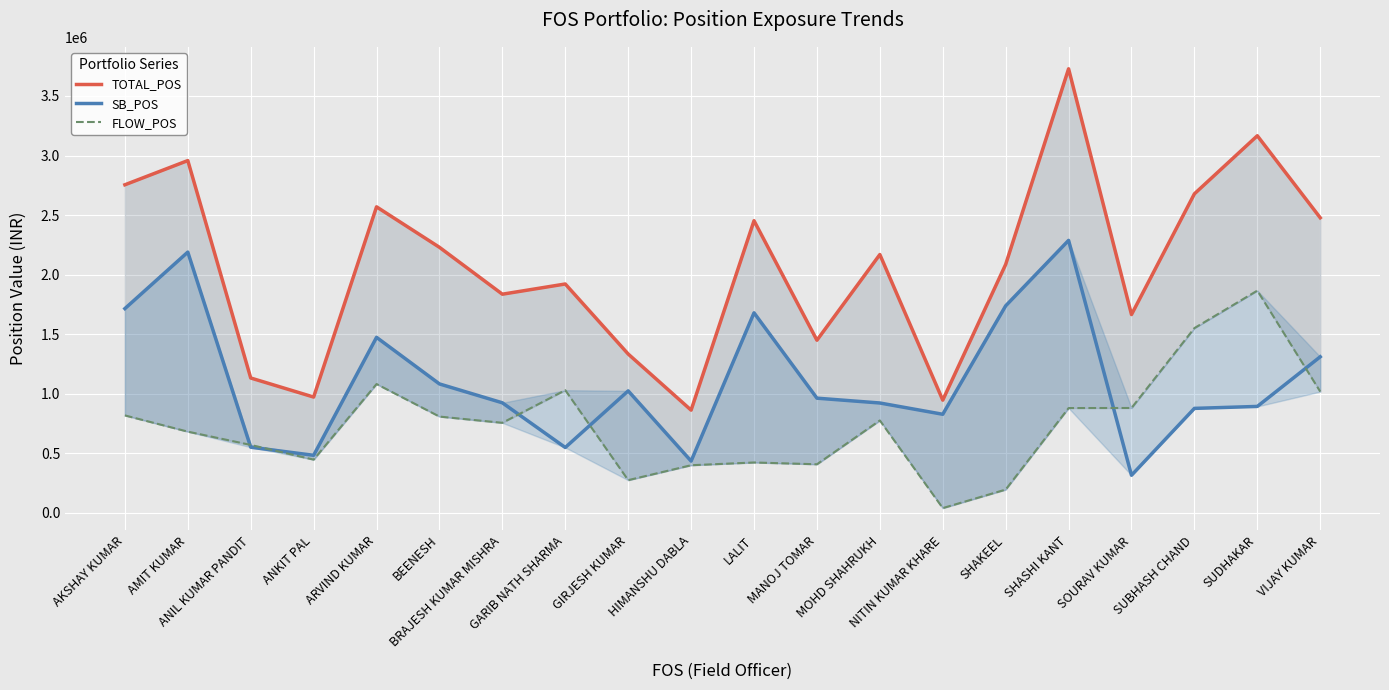

Reading left to right, what are all the values shown in this chart?

TOTAL_POS: 2754386.4	2957650.9	1131843.6	971788.9	2569138.6	2229228.8	1835545.5	1921231.4	1333100.0	861911.8	2452666.6	1449067.8	2168678.9	945931.2	2085664.5	3728380.5	1664678.5	2678433.7	3166162.0	2477295.9
SB_POS: 1714639.2	2189038.0	550621.3	482682.3	1473138.4	1081951.1	923464.1	548106.3	1023586.6	434081.3	1679147.1	962429.4	921923.6	827219.3	1737887.9	2287505.8	314881.9	876614.0	893071.0	1309875.8
FLOW_POS: 817596.7	681322.6	569630.3	446402.4	1081124.5	807794.8	755485.2	1029302.4	273962.6	399237.2	422280.5	407268.7	775266.5	39338.0	194734.9	879408.9	879929.5	1550953.9	1865548.8	1017726.4